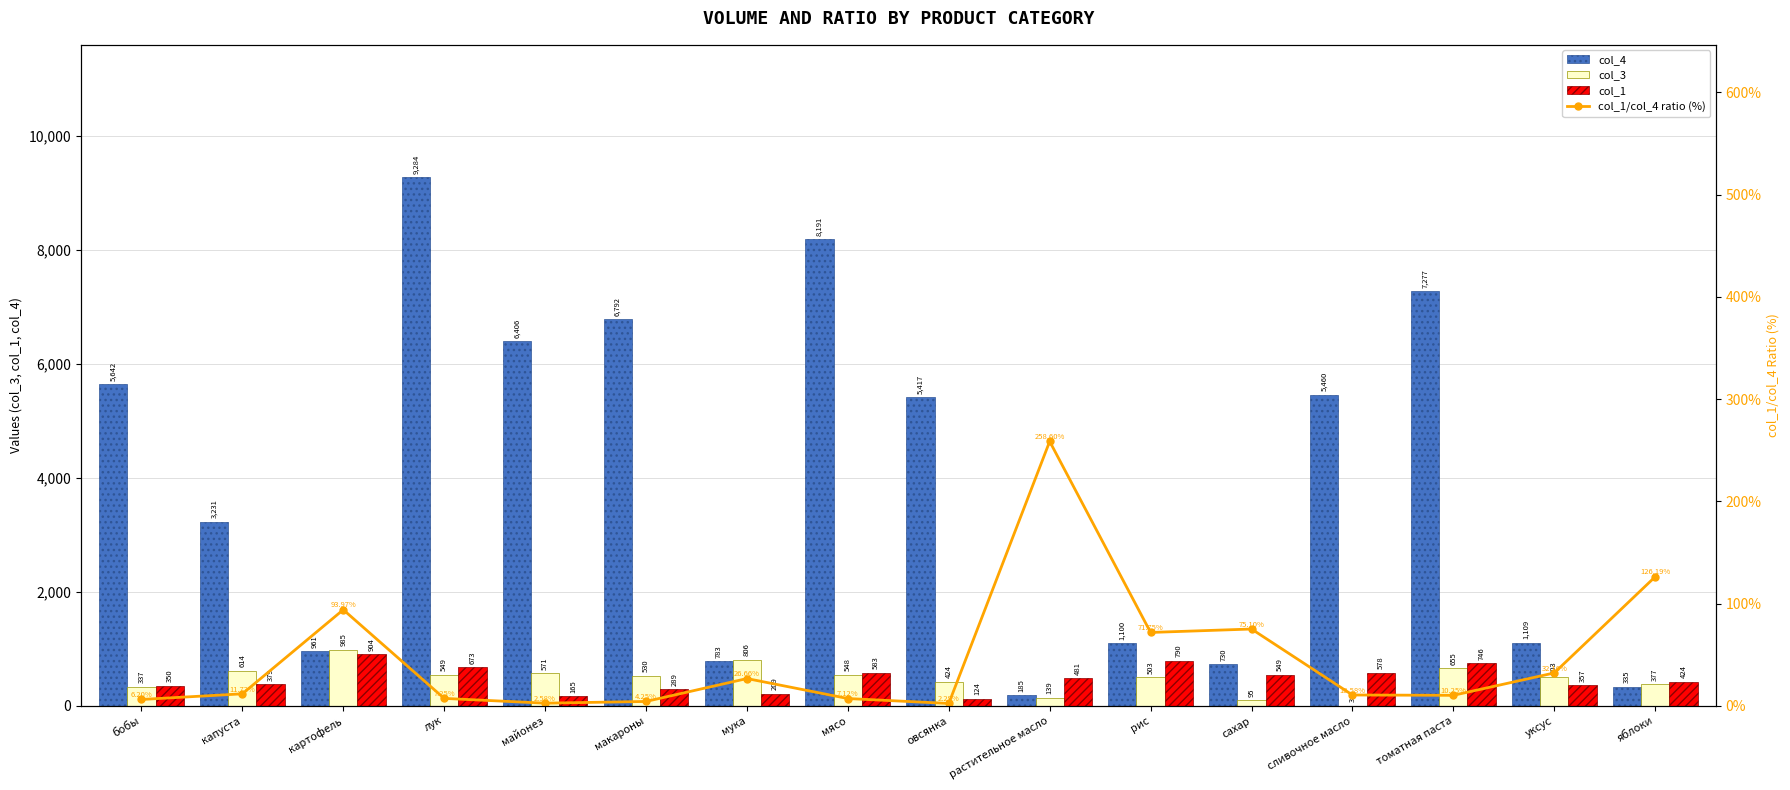

How many data points in col_1/col_4 ratio (%) are above 11?

8